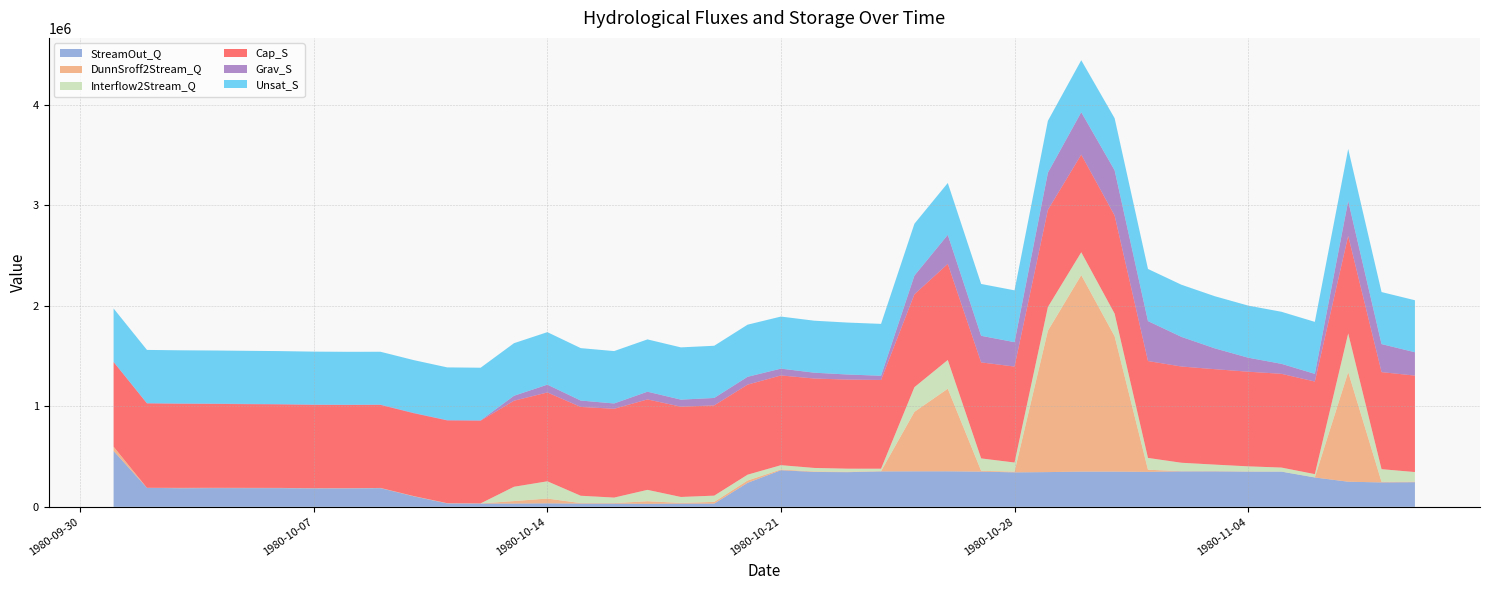

Reading right to left, list all the values displayed in this chart.

StreamOut_Q: 1980-11-09=244986.8	1980-11-08=242848.4	1980-11-07=249940.3	1980-11-06=291956.1	1980-11-05=349994.4	1980-11-04=350029.4	1980-11-03=352461.1	1980-11-02=352457.8	1980-11-01=347676.6	1980-10-31=350387.3	1980-10-30=350337.3	1980-10-29=345576.8	1980-10-28=342842.5	1980-10-27=350165.8	1980-10-26=353362.5	1980-10-25=353151.9	1980-10-24=352232.3	1980-10-23=344871.0	1980-10-22=346874.7	1980-10-21=364384.8	1980-10-20=238522.6	1980-10-19=31897.1	1980-10-18=31879.0	1980-10-17=29796.1	1980-10-16=31935.9	1980-10-15=31999.6	1980-10-14=34842.3	1980-10-13=32499.4	1980-10-12=32466.3	1980-10-11=33852.8	1980-10-10=104128.1	1980-10-09=185920.6	1980-10-08=183521.3	1980-10-07=183556.7	1980-10-06=186000.0	1980-10-05=186105.2	1980-10-04=186441.0	1980-10-03=185184.1	1980-10-02=188871.0	1980-10-01=555896.8
DunnSroff2Stream_Q: 1980-11-09=5252.7	1980-11-08=5654.7	1980-11-07=1090781.0	1980-11-06=1148.6	1980-11-05=1219.7	1980-11-04=2163.8	1980-11-03=2969.0	1980-11-02=2274.4	1980-11-01=21530.4	1980-10-31=1347326.0	1980-10-30=1955618.0	1980-10-29=1406993.0	1980-10-28=6978.4	1980-10-27=8376.2	1980-10-26=821924.6	1980-10-25=592069.9	1980-10-24=2698.5	1980-10-23=4438.2	1980-10-22=4875.0	1980-10-21=7548.6	1980-10-20=23493.7	1980-10-19=17432.6	1980-10-18=7303.6	1980-10-17=26093.8	1980-10-16=5236.4	1980-10-15=5289.6	1980-10-14=47769.9	1980-10-13=25079.0	1980-10-12=922.8	1980-10-11=1268.0	1980-10-10=1338.8	1980-10-09=1177.6	1980-10-08=1337.7	1980-10-07=1125.5	1980-10-06=1567.0	1980-10-05=1946.3	1980-10-04=2210.9	1980-10-03=2668.1	1980-10-02=77.1	1980-10-01=41656.5
Interflow2Stream_Q: 1980-11-09=95942.3	1980-11-08=126425.3	1980-11-07=385393.1	1980-11-06=32378.4	1980-11-05=39615.8	1980-11-04=50796.8	1980-11-03=64733.2	1980-11-02=84064.1	1980-11-01=117587.4	1980-10-31=224803.9	1980-10-30=227175.0	1980-10-29=235941.8	1980-10-28=91091.5	1980-10-27=123494.3	1980-10-26=286064.8	1980-10-25=245497.6	1980-10-24=24580.9	1980-10-23=30416.8	1980-10-22=35269.4	1980-10-21=42720.9	1980-10-20=57953.2	1980-10-19=62172.9	1980-10-18=59185.5	1980-10-17=113221.4	1980-10-16=54982.5	1980-10-15=73087.0	1980-10-14=171603.0	1980-10-13=142295.6	1980-10-12=1048.0	1980-10-11=1075.0	1980-10-10=1050.5	1980-10-09=961.6	1980-10-08=900.7	1980-10-07=787.2	1980-10-06=774.9	1980-10-05=702.9	1980-10-04=670.1	1980-10-03=777.9	1980-10-02=569.1	1980-10-01=1110.9
Cap_S: 1980-11-09=95949120.0	1980-11-08=96531900.0	1980-11-07=96956180.0	1980-11-06=92104460.0	1980-11-05=93257370.0	1980-11-04=94146040.0	1980-11-03=94934980.0	1980-11-02=95728950.0	1980-11-01=96361910.0	1980-10-31=97561370.0	1980-10-30=97106470.0	1980-10-29=96601470.0	1980-10-28=95462840.0	1980-10-27=95486610.0	1980-10-26=95570920.0	1980-10-25=92365680.0	1980-10-24=88264250.0	1980-10-23=88620410.0	1980-10-22=88943150.0	1980-10-21=89260870.0	1980-10-20=89572560.0	1980-10-19=89777440.0	1980-10-18=89820480.0	1980-10-17=89944690.0	1980-10-16=88338610.0	1980-10-15=88356420.0	1980-10-14=88354360.0	1980-10-13=85585780.0	1980-10-12=82265420.0	1980-10-11=82335750.0	1980-10-10=82450080.0	1980-10-09=82576260.0	1980-10-08=82710290.0	1980-10-07=82870200.0	1980-10-06=83042630.0	1980-10-05=83251570.0	1980-10-04=83463130.0	1980-10-03=83680520.0	1980-10-02=83934130.0	1980-10-01=84211660.0
Grav_S: 1980-11-09=2323944.0	1980-11-08=2790277.0	1980-11-07=3476972.0	1980-11-06=766292.0	1980-11-05=995935.4	1980-11-04=1397337.0	1980-11-03=2076145.0	1980-11-02=2952791.0	1980-11-01=3977671.0	1980-10-31=4503838.0	1980-10-30=4223466.0	1980-10-29=3700461.0	1980-10-28=2428837.0	1980-10-27=2650023.0	1980-10-26=2892836.0	1980-10-25=1865095.0	1980-10-24=421657.0	1980-10-23=506303.0	1980-10-22=581559.5	1980-10-21=678936.2	1980-10-20=781718.5	1980-10-19=741672.3	1980-10-18=702499.4	1980-10-17=770492.5	1980-10-16=530472.1	1980-10-15=635587.7	1980-10-14=779122.6	1980-10-13=495227.2	1980-10-12=34776.9	1980-10-11=34782.3	1980-10-10=34303.7	1980-10-09=34084.1	1980-10-08=33779.7	1980-10-07=33237.7	1980-10-06=33266.6	1980-10-05=32766.6	1980-10-04=32095.6	1980-10-03=32026.0	1980-10-02=30387.4	1980-10-01=22866.9
Unsat_S: 1980-11-09=51748740.0	1980-11-08=51759310.0	1980-11-07=51752960.0	1980-11-06=51721190.0	1980-11-05=51775820.0	1980-11-04=51822980.0	1980-11-03=51859670.0	1980-11-02=51871620.0	1980-11-01=51855200.0	1980-10-31=51795480.0	1980-10-30=51697550.0	1980-10-29=51616800.0	1980-10-28=51559380.0	1980-10-27=51567880.0	1980-10-26=51576310.0	1980-10-25=51571990.0	1980-10-24=51605070.0	1980-10-23=51670110.0	1980-10-22=51733560.0	1980-10-21=51797250.0	1980-10-20=51853540.0	1980-10-19=51912010.0	1980-10-18=51972570.0	1980-10-17=52032490.0	1980-10-16=52097930.0	1980-10-15=52165410.0	1980-10-14=52232590.0	1980-10-13=52298870.0	1980-10-12=52363450.0	1980-10-11=52429990.0	1980-10-10=52494590.0	1980-10-09=52559850.0	1980-10-08=52620590.0	1980-10-07=52676620.0	1980-10-06=52730800.0	1980-10-05=52783900.0	1980-10-04=52835120.0	1980-10-03=52883930.0	1980-10-02=52944990.0	1980-10-01=53040880.0